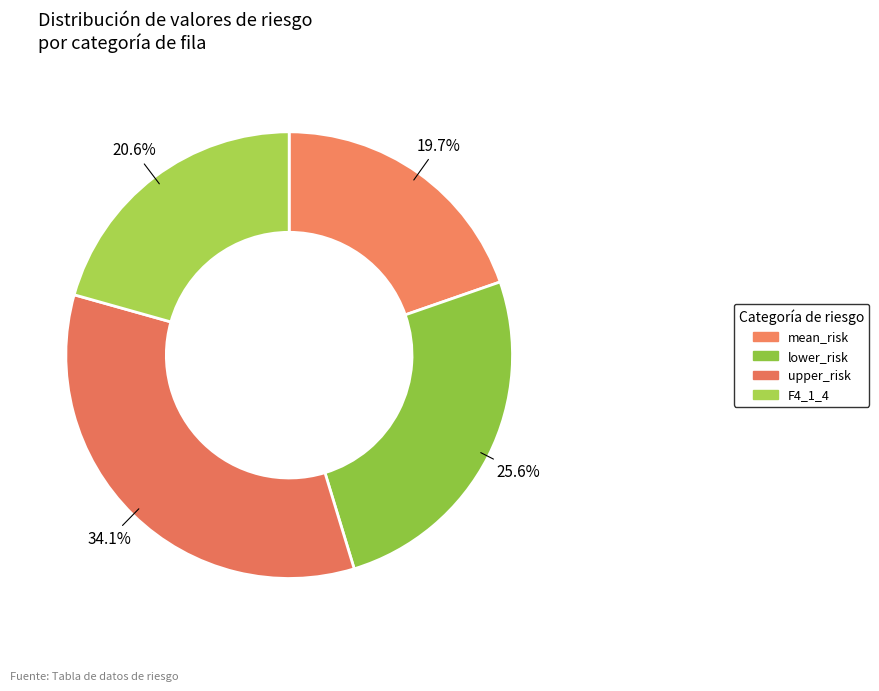

To the nearest percent, what portion does lower_risk represent?

26%